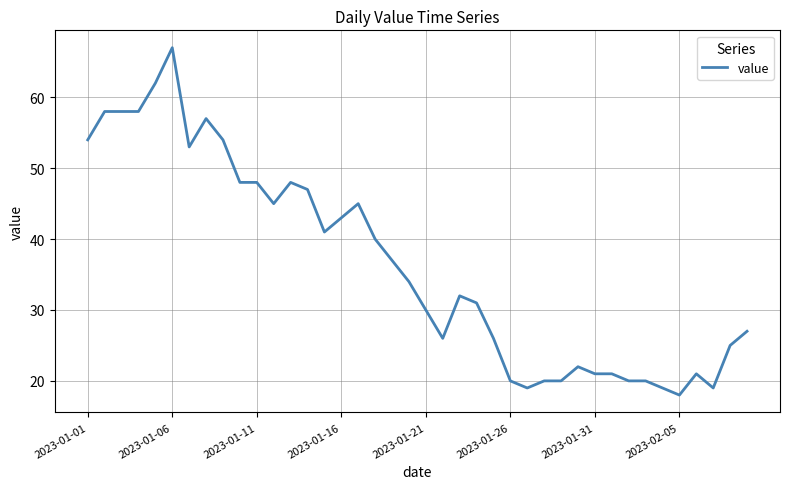

What is the smallest value displayed?

18